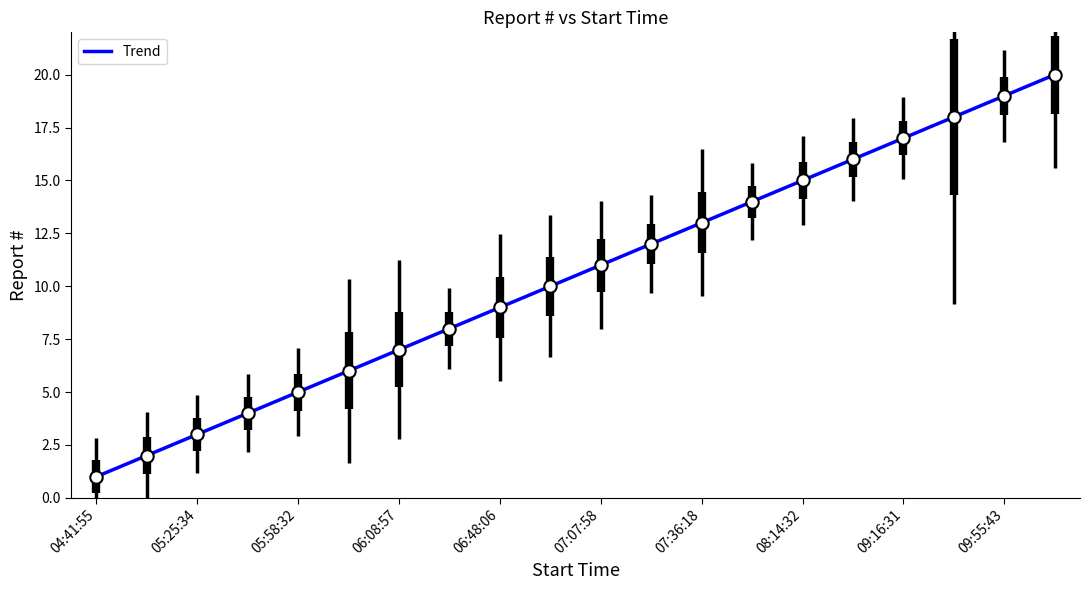

What is the change in value from 06:48:06 to 07:35:40?

+3